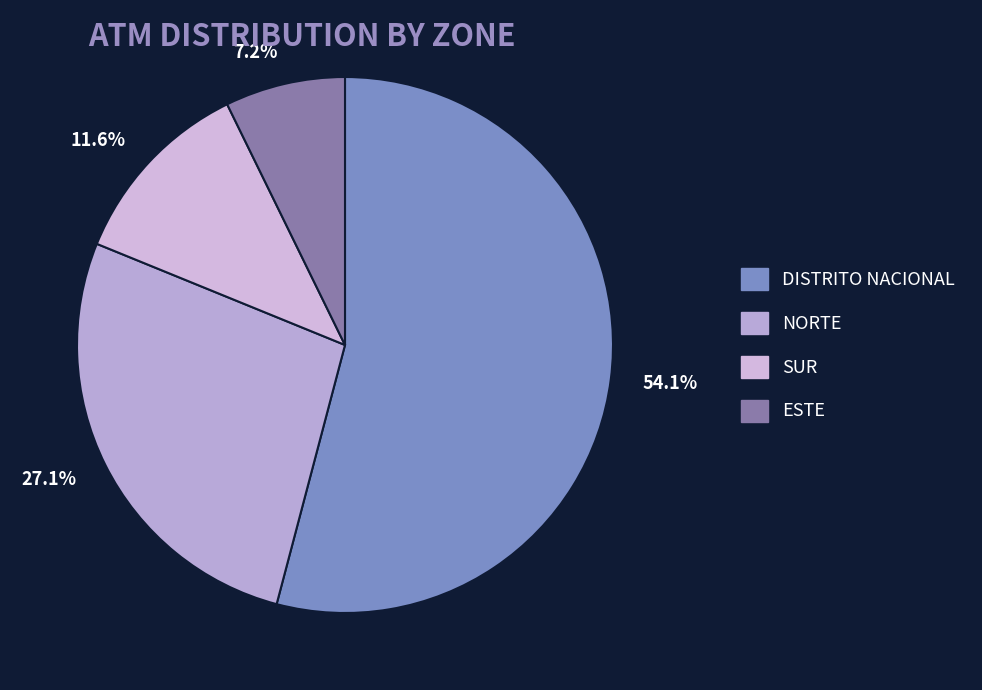

Which category accounts for the majority?

DISTRITO NACIONAL